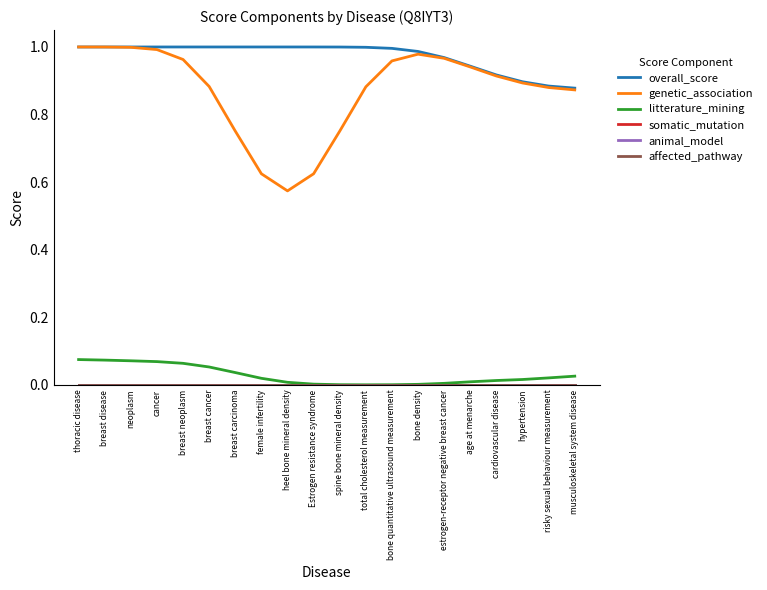

What is the lowest value of the overall_score series?

0.9